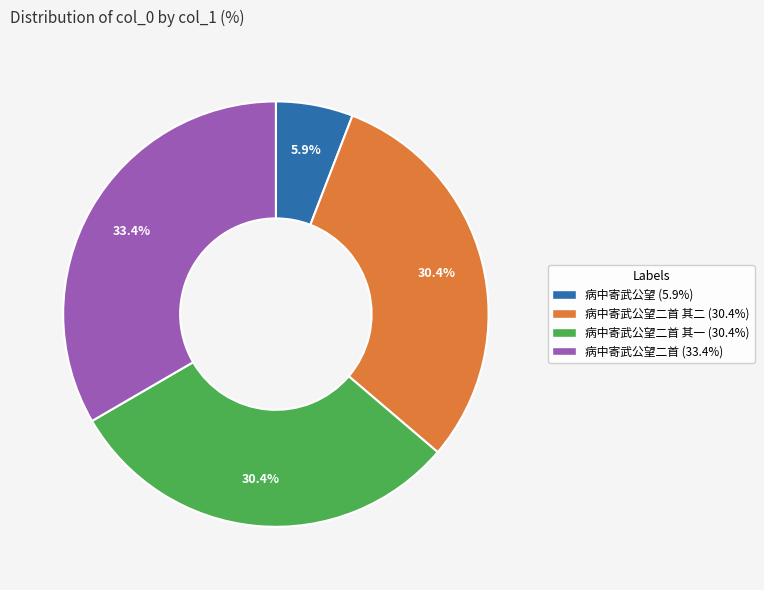

Does any single category account for the majority?

No